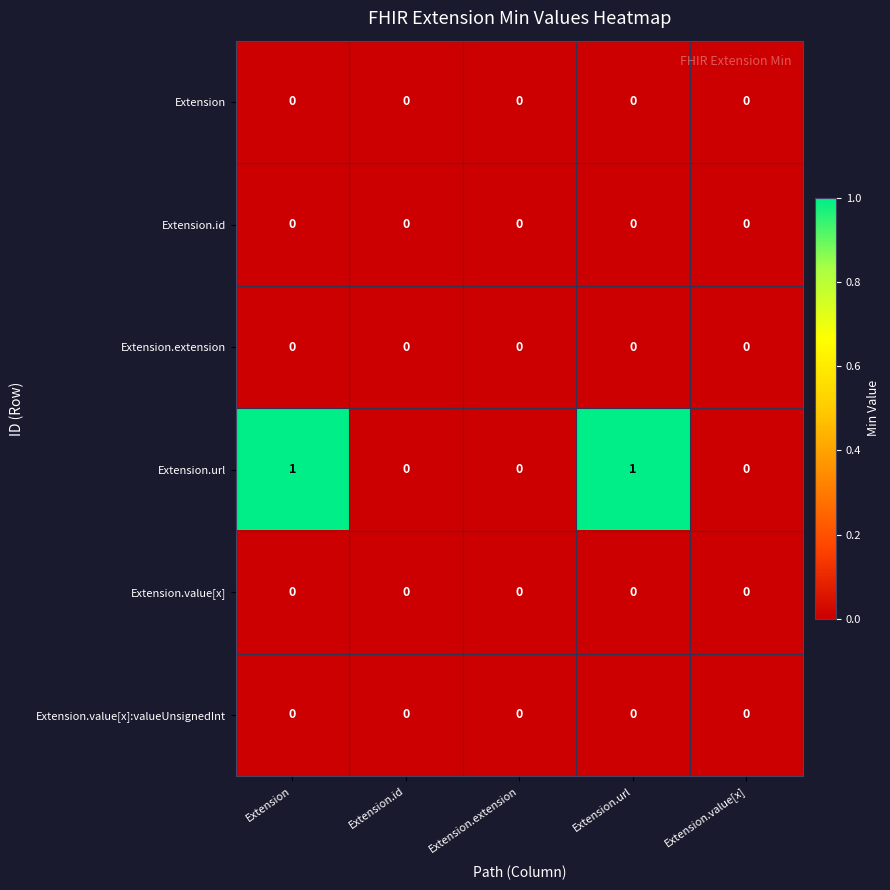

Is it true that Extension.url equals 0 at Extension.url?

False